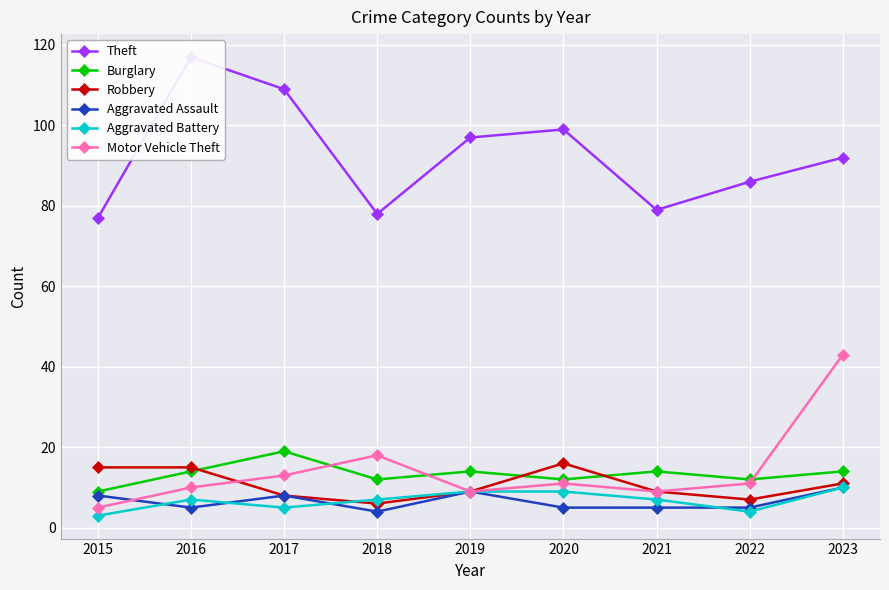

What are all the series names shown in the legend?

Theft, Burglary, Robbery, Aggravated Assault, Aggravated Battery, Motor Vehicle Theft